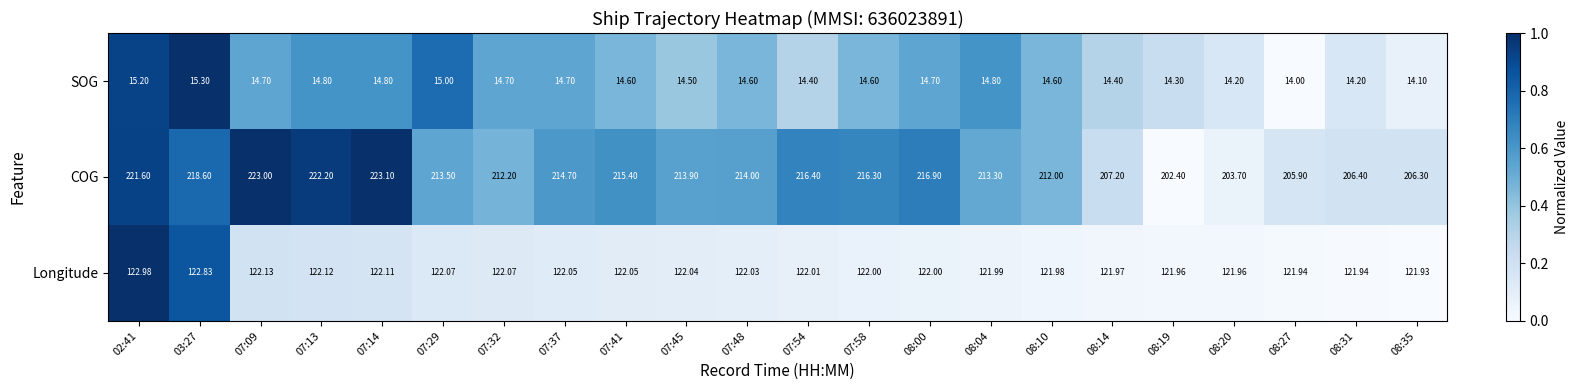

Which series has the largest range (max minus min)?

COG